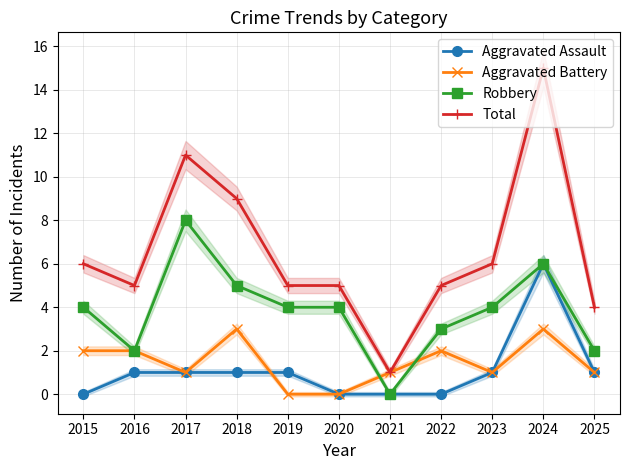

In Aggravated Battery, how many points are higher than both neighbors (excluding endpoints)?

3